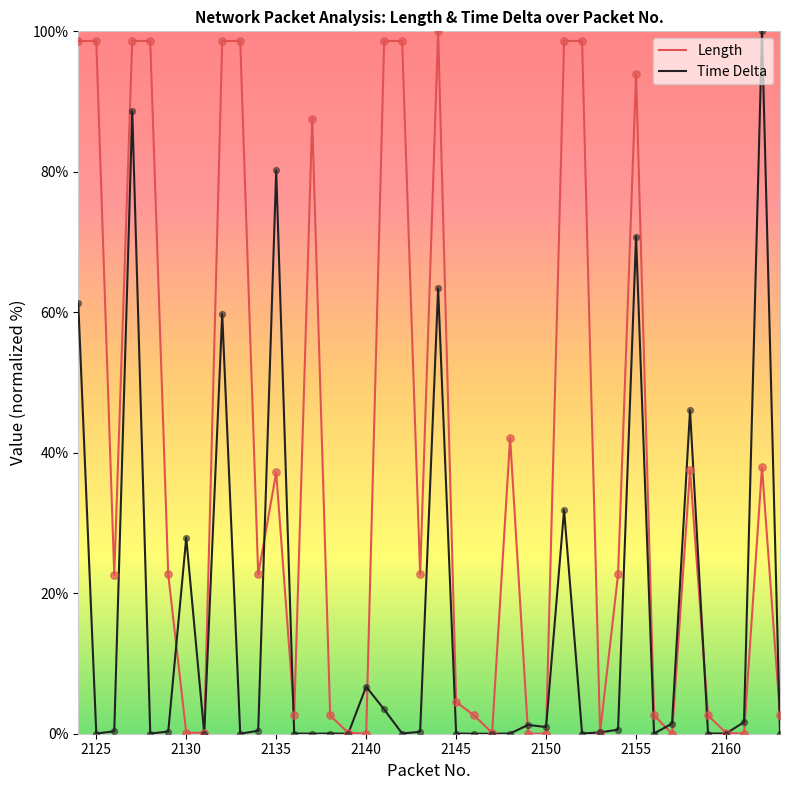

Which series has the largest total across all categories?

Length